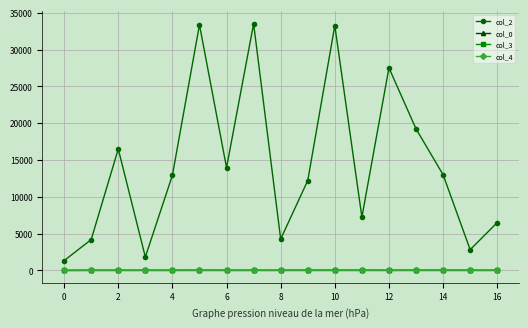

Which series has the largest total across all categories?

col_2